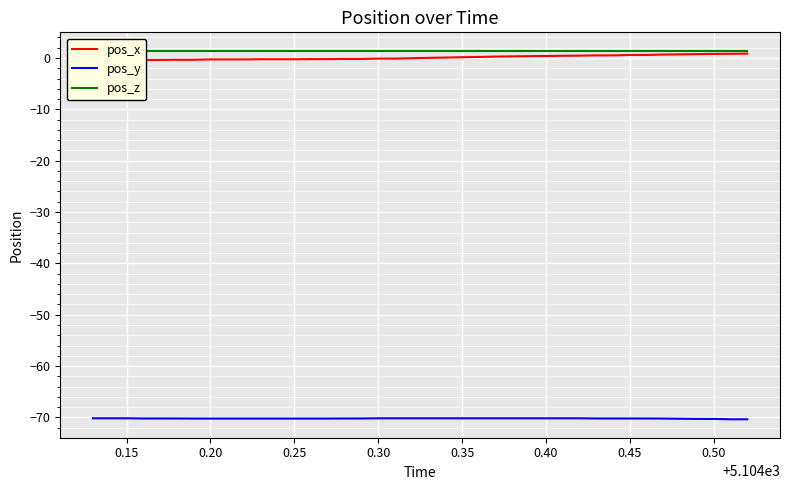

What is the smallest value displayed?

-70.4